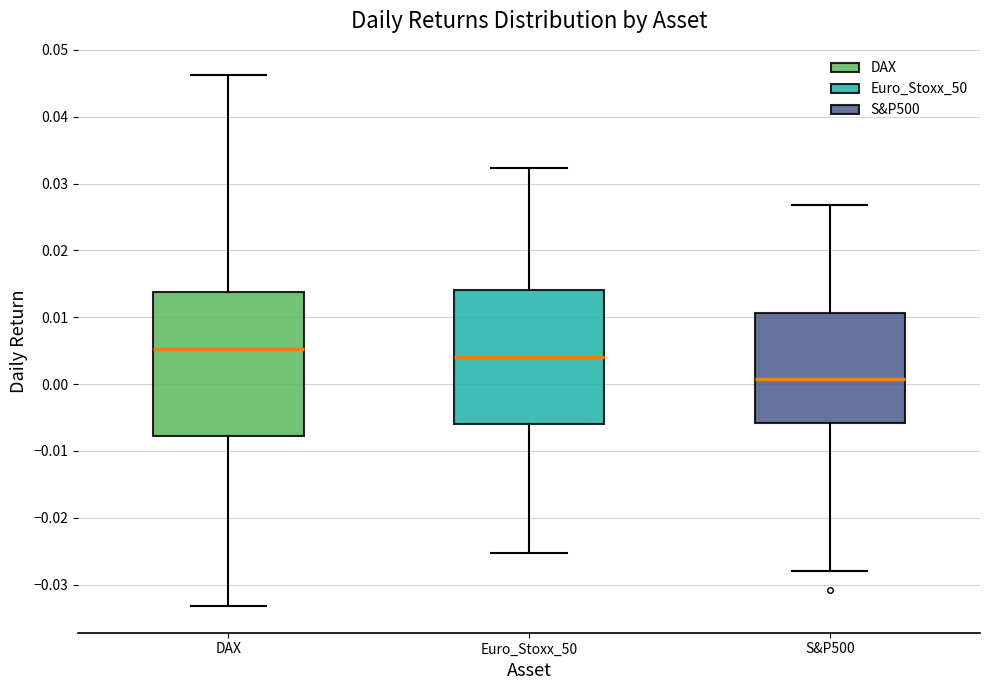

Reading left to right, transcribe this box plot: for each box, give where its median line is, the range the box spans, and where its two whiskers end, as read against the y-axis. The values are not printed on the chart, so give them approximately, as read against the axis.

DAX: median 0.005, box -0.008 to 0.014, whiskers -0.033 to 0.046
Euro_Stoxx_50: median 0.004, box -0.006 to 0.014, whiskers -0.025 to 0.032
S&P500: median 0.001, box -0.006 to 0.011, whiskers -0.028 to 0.027